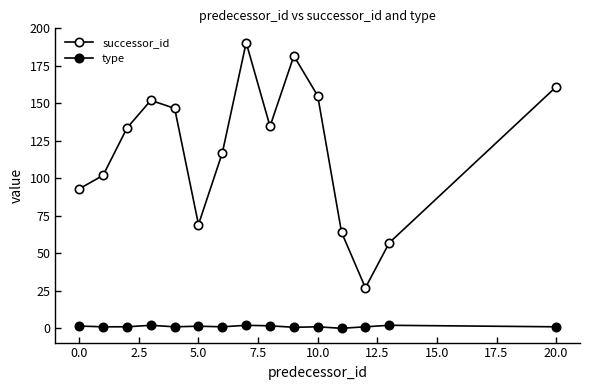

What is the label of the 2nd point from the right?

13